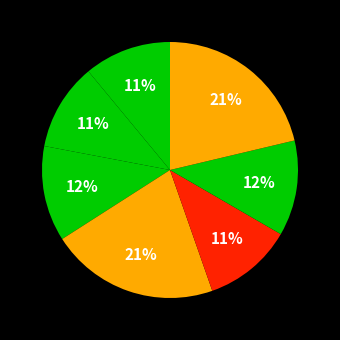

To the nearest percent, what is the difference between the largest and smallest slice percentages?

10%